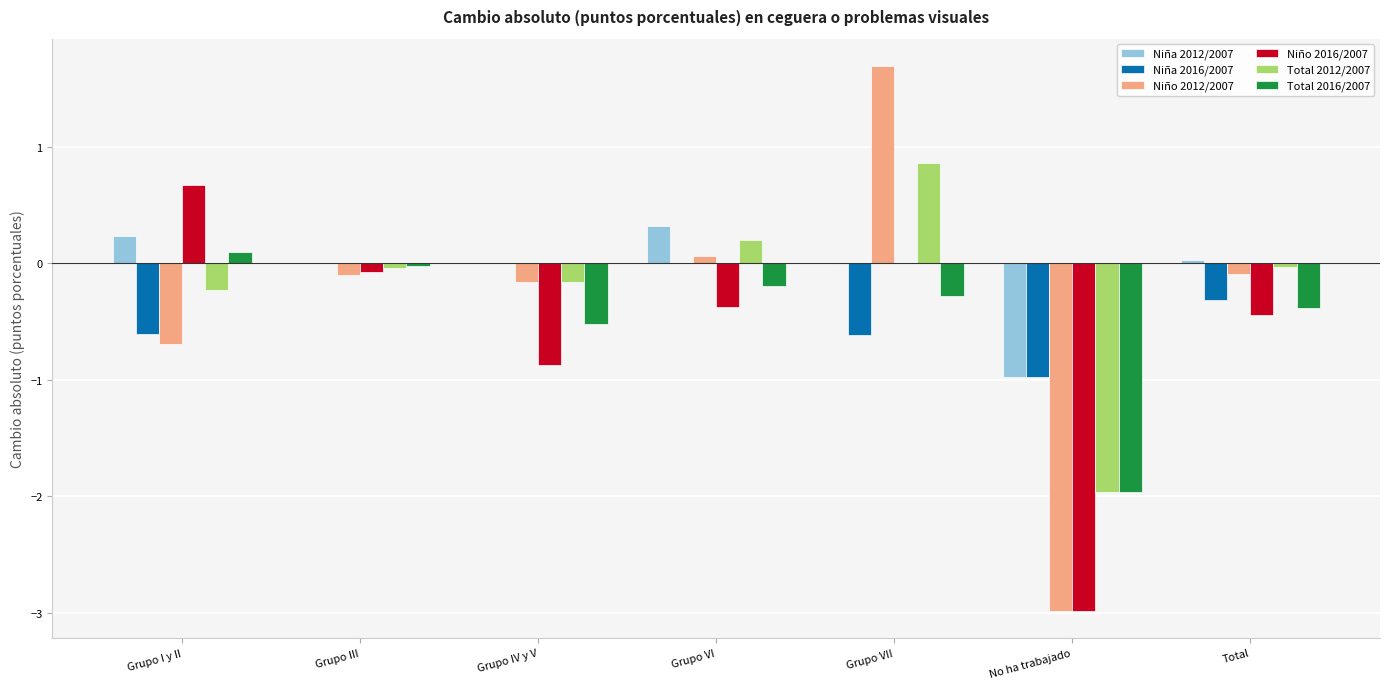

Are the bars grouped side by side (vs. stacked)?

Yes